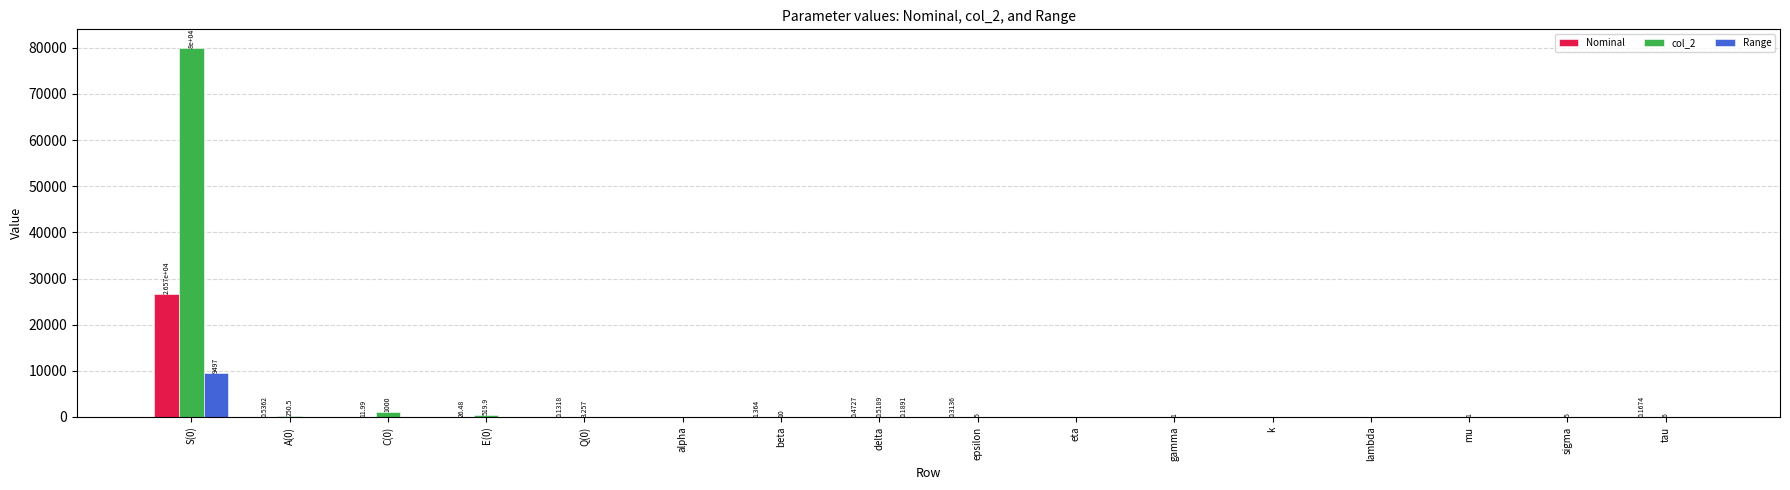

Reading left to right, transcribe all the data shown in this chart.

Nominal: 26573.0	0.5	12.0	26.5	0.1	0.0	1.4	0.5	0.3	0.0	0.0	0.1	0.0	0.0	0.0	0.2
col_2: 80000.0	250.5	1000.0	519.9	3.3	0.1	10.0	0.5	5.0	0.0	1.0	0.1	0.0	1.0	5.0	6.0
Range: 9497.3	0.0	0.0	0.0	0.0	0.0	0.0	0.2	0.0	0.0	0.0	0.0	0.0	0.0	0.0	0.0